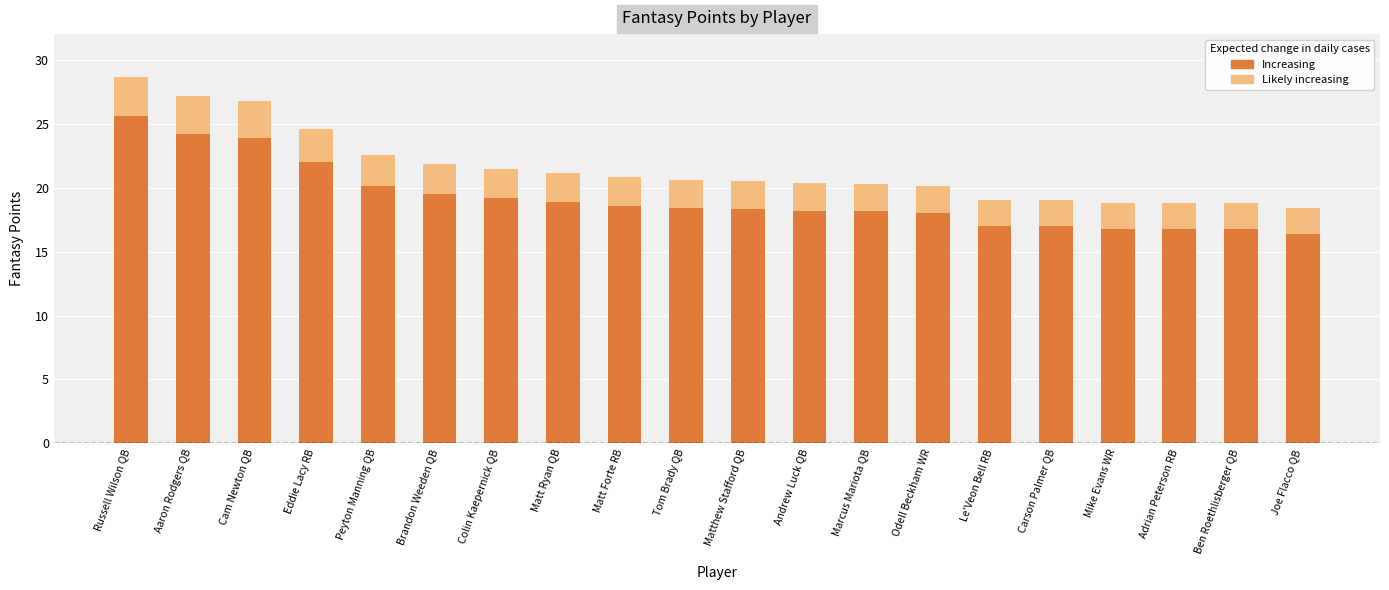

Count the number of data series in this chart.

2